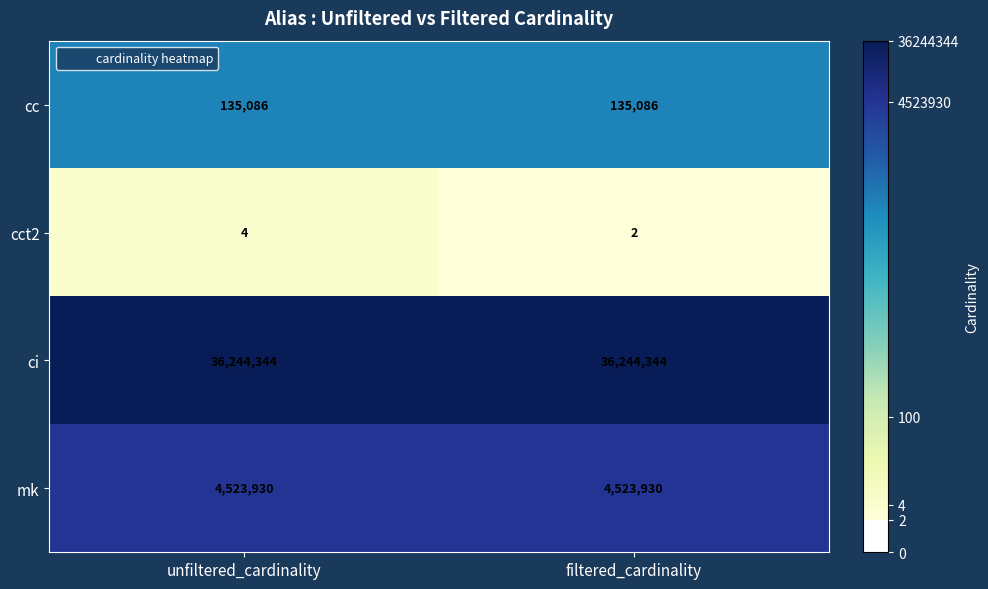

Reading left to right, what are all the values shown in this chart?

cc: unfiltered_cardinality=135086	filtered_cardinality=135086
cct2: unfiltered_cardinality=4	filtered_cardinality=2
ci: unfiltered_cardinality=36244344	filtered_cardinality=36244344
mk: unfiltered_cardinality=4523930	filtered_cardinality=4523930